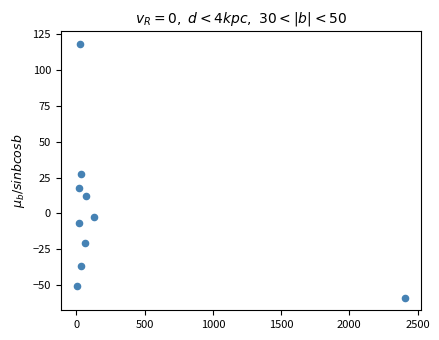

What is the average X value?

281.5